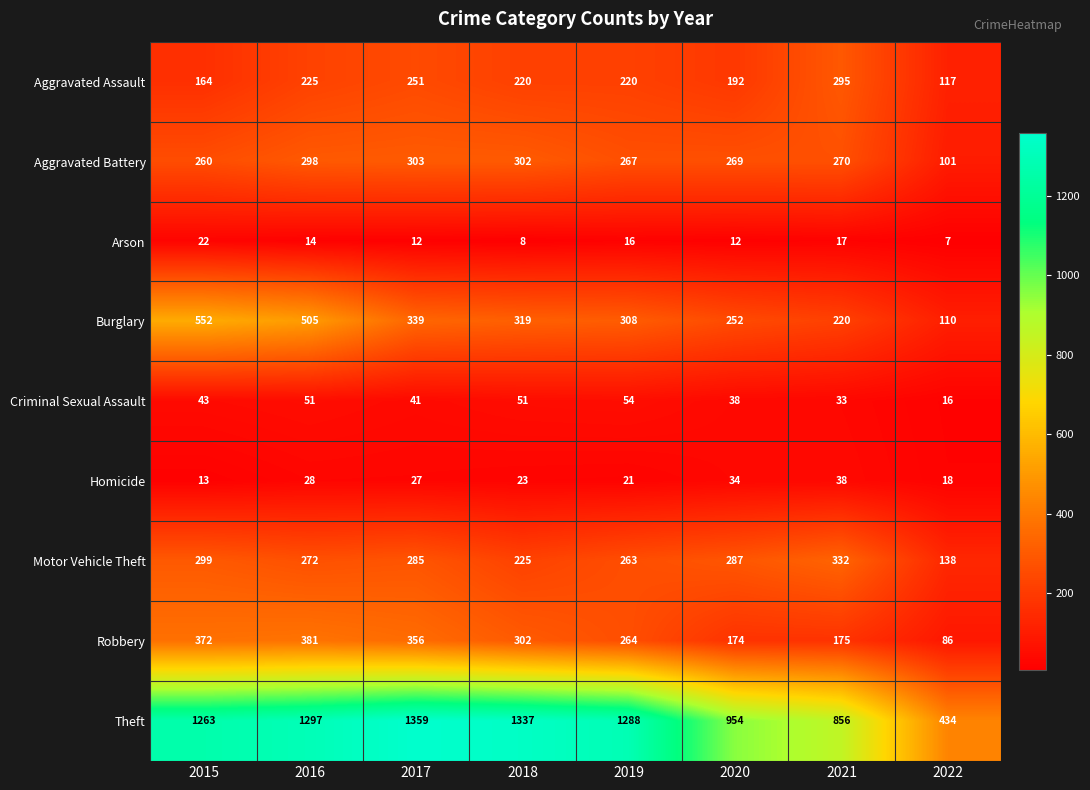

At which label is Theft closest to 896?

2021